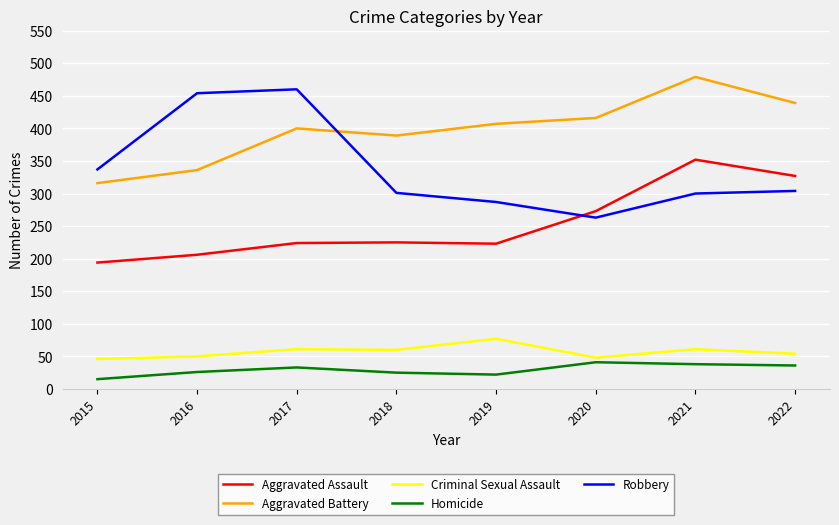

List the series in order of their peak value, lowest first.

Homicide, Criminal Sexual Assault, Aggravated Assault, Robbery, Aggravated Battery